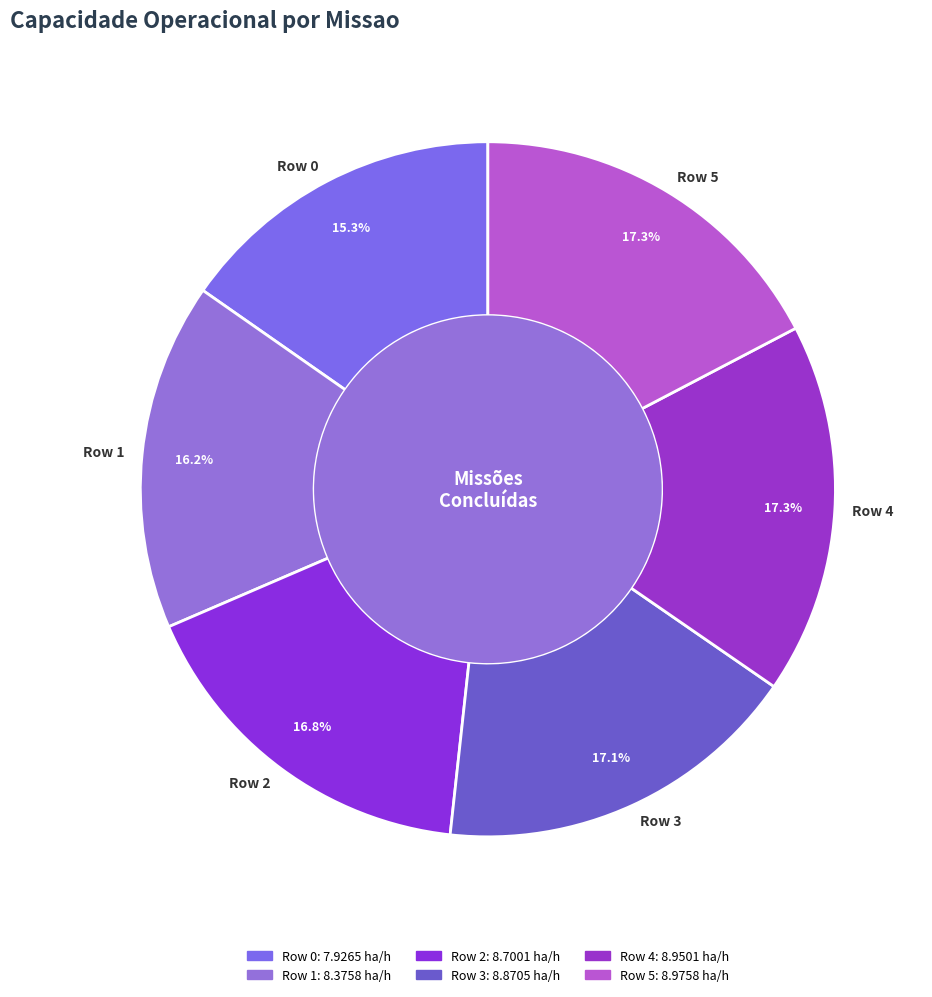

How many segments does this pie chart have?

6